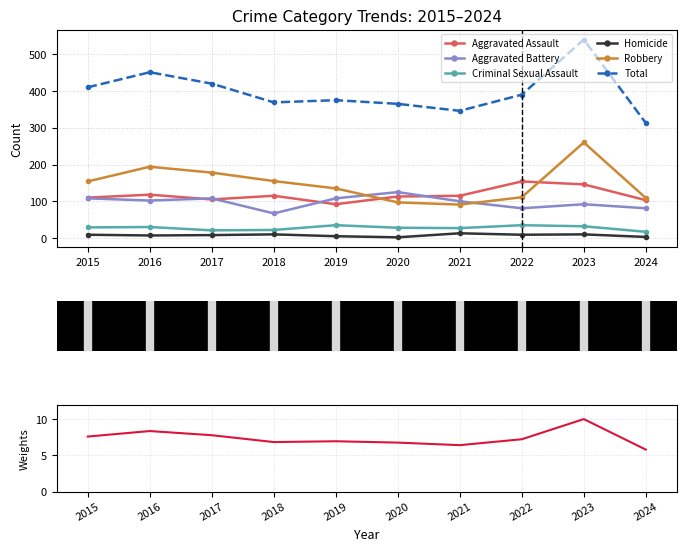

Rank the series by their maximum value, from highest to lowest.

Total, Robbery, Aggravated Assault, Aggravated Battery, Criminal Sexual Assault, Homicide